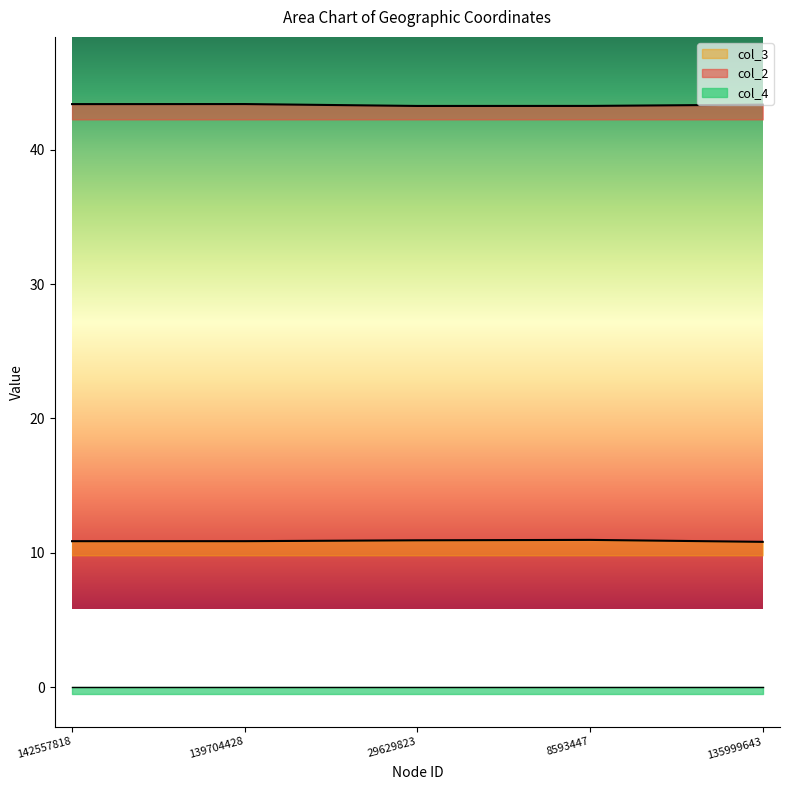

True or false: col_3 and col_2 cross at least once.

False